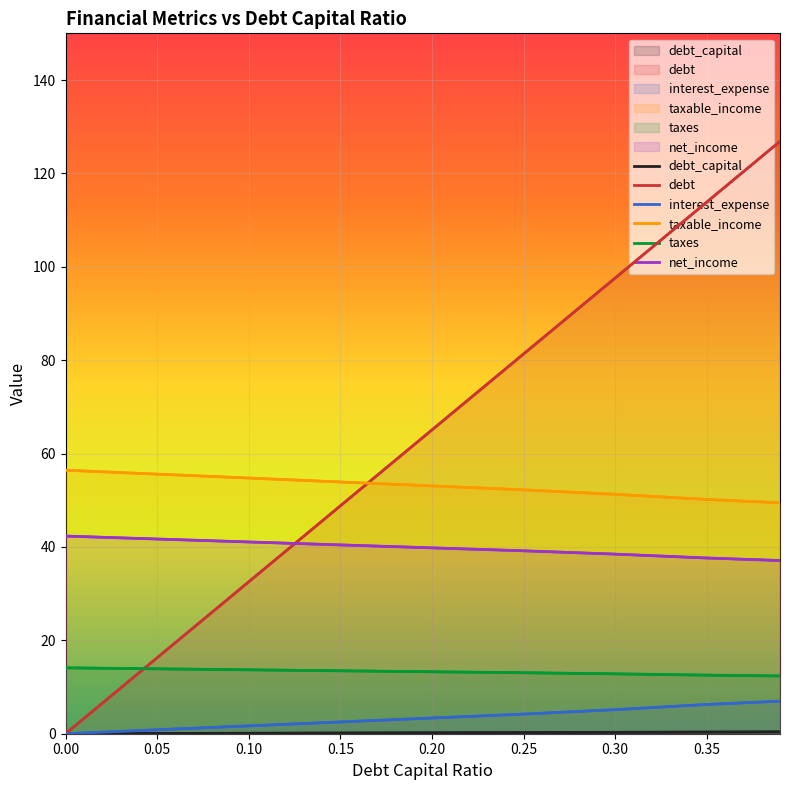

The taxes series shows 9.4 at 0.1. True or false?

False